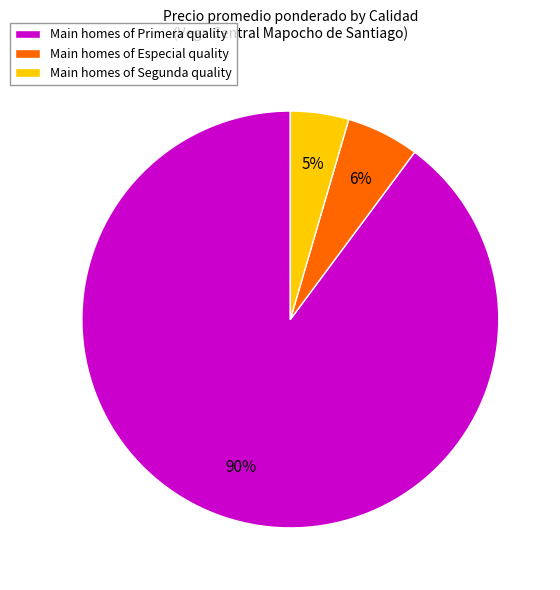

To the nearest percent, what is the average slice percentage?

33%